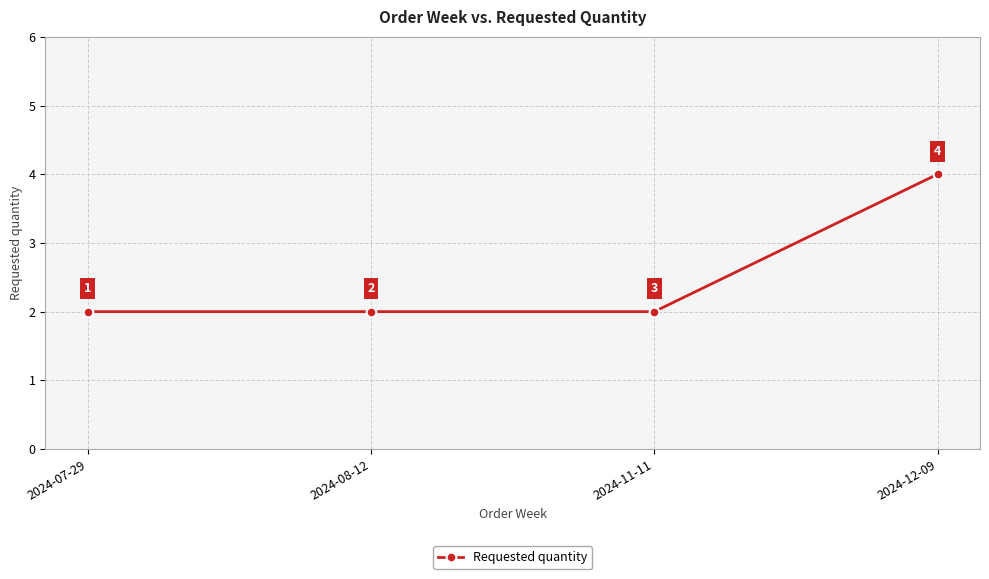

Is it true that the value at 2024-12-09 is 6?

False